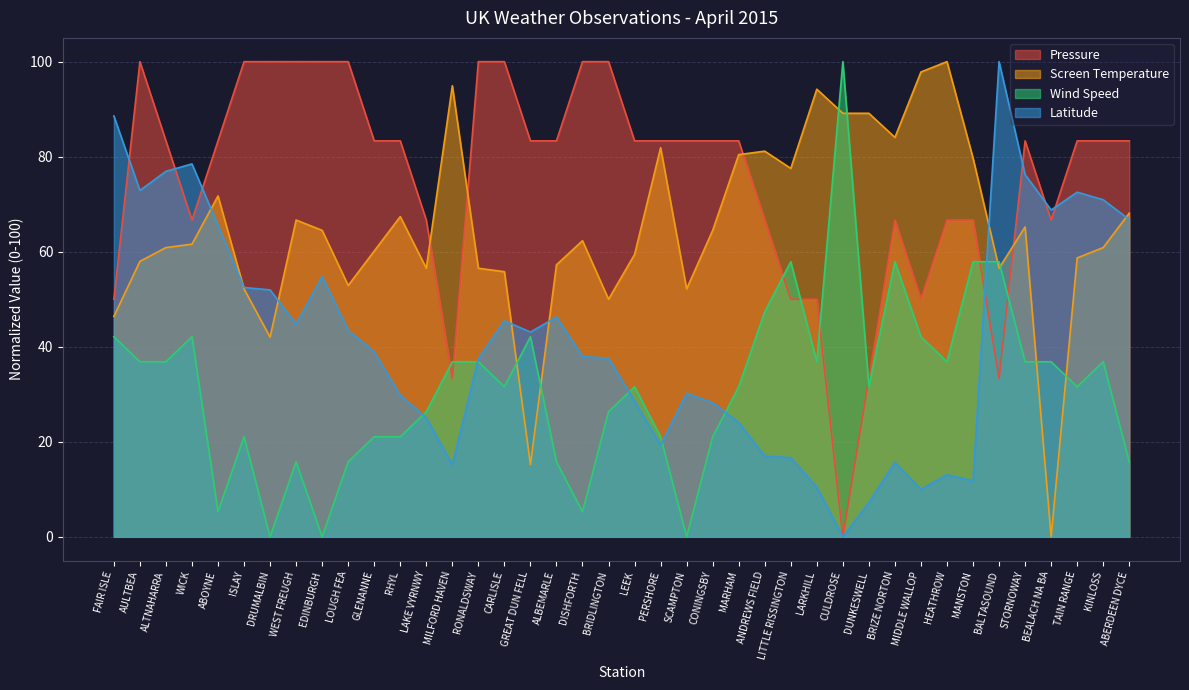

What is the sum of all Latitude values?

1674.3